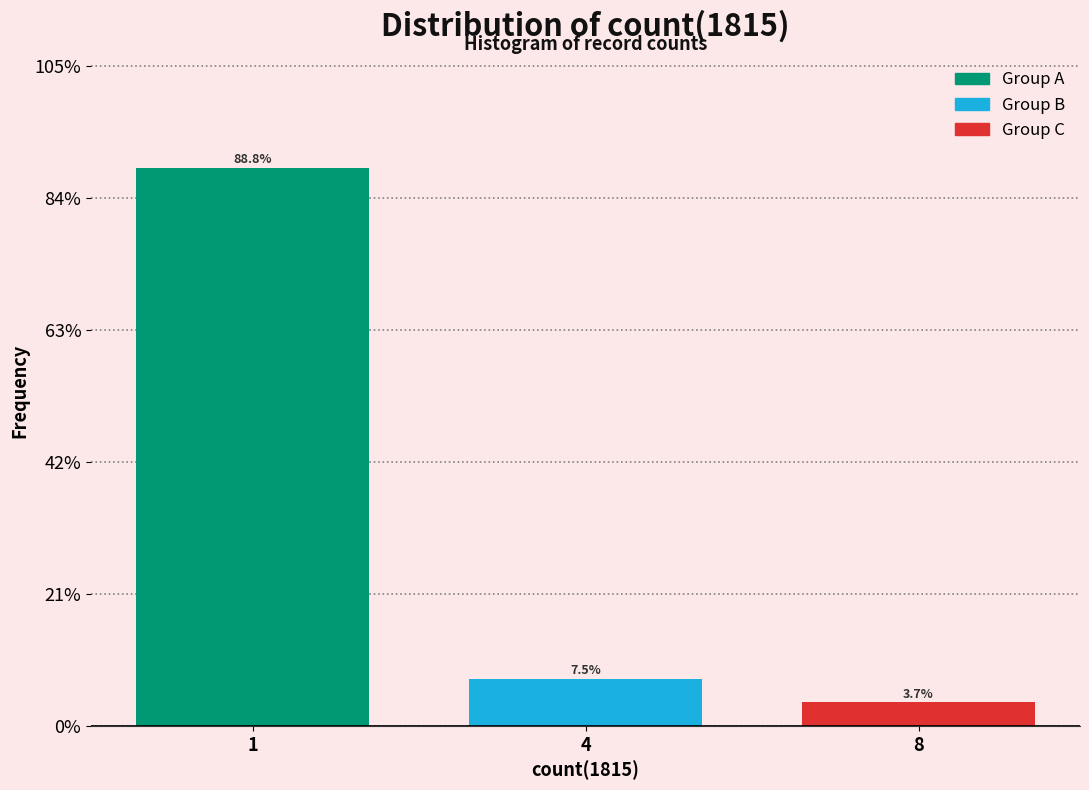

Reading right to left, what are all the values shown in this chart?

3.7	7.5	88.8